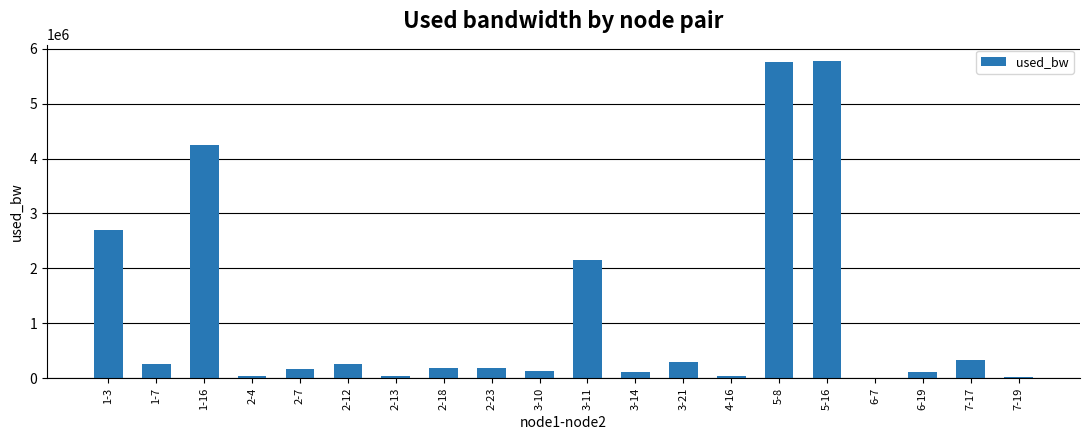

The value at 1-16 is 4251180.7. True or false?

True